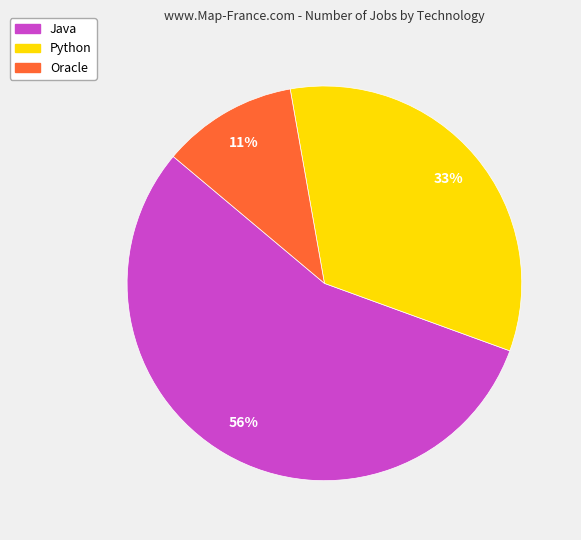

Which slice is the largest?

Java